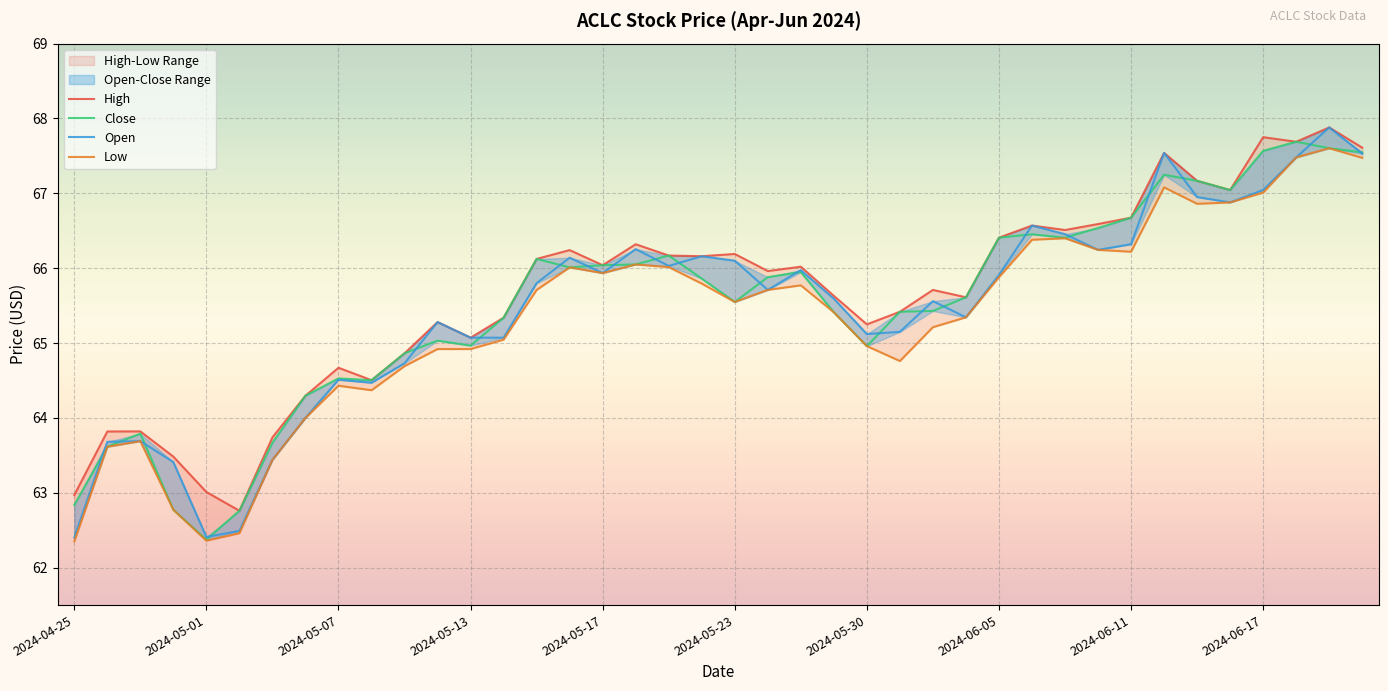

Rank the series at 2024-05-13 from lowest to highest value.

Low, Close, High, Open